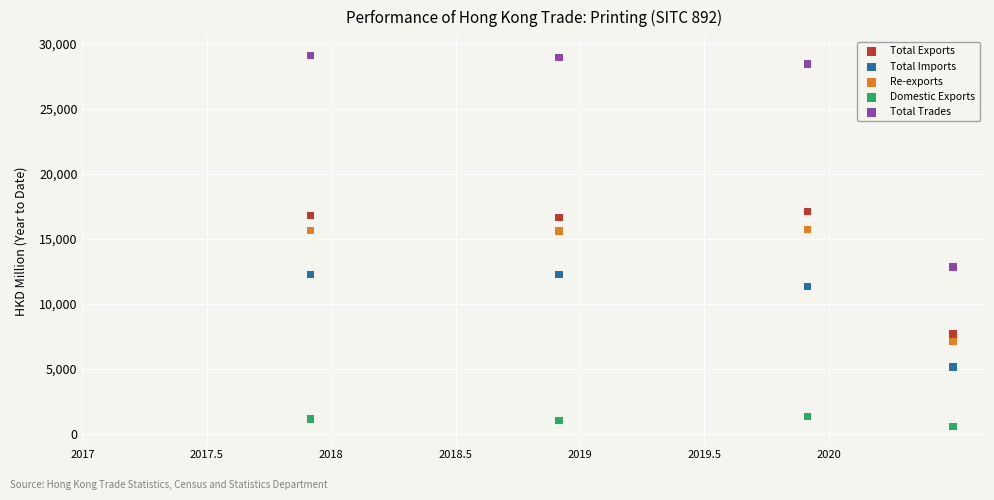

Across all data points, what is the range of X values (max minus min)?

2.6